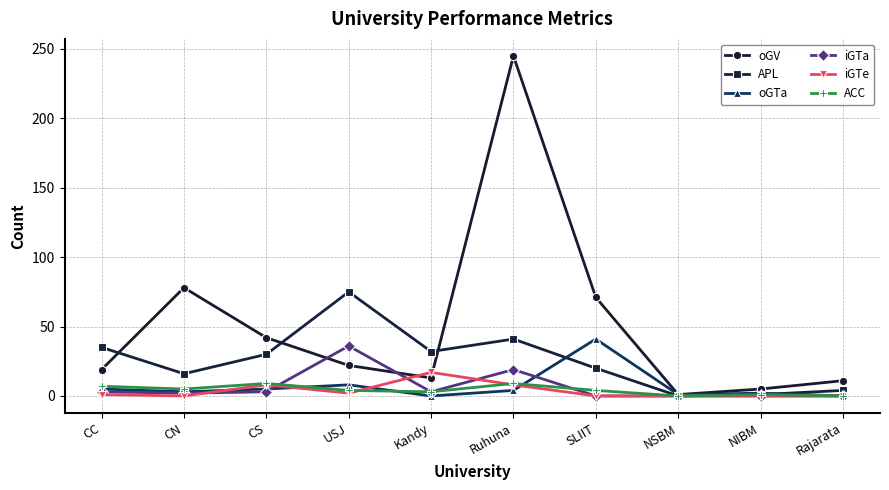

How many interior local valleys does the APL series have?

3